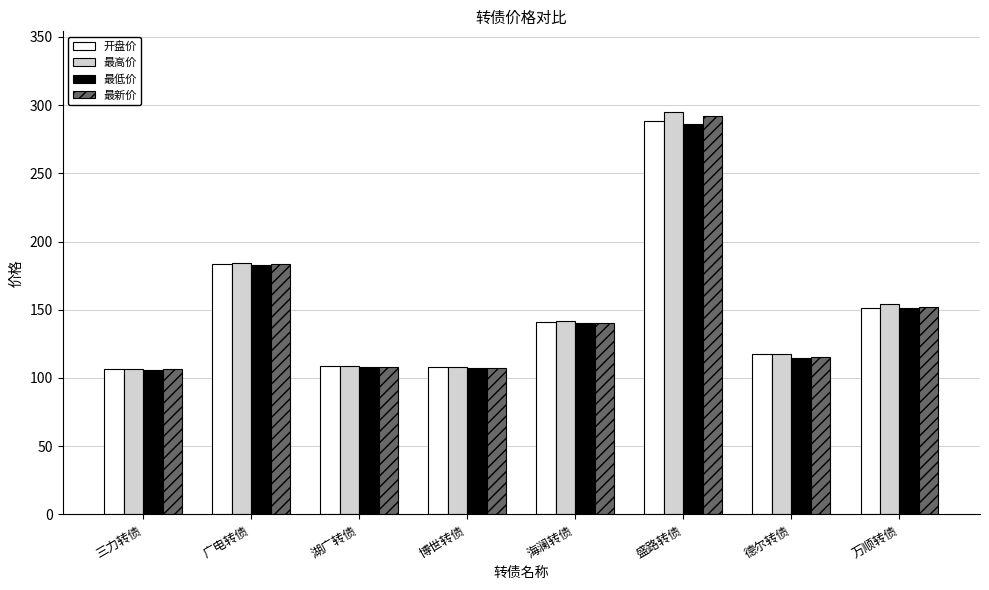

How many series are shown in this chart?

4